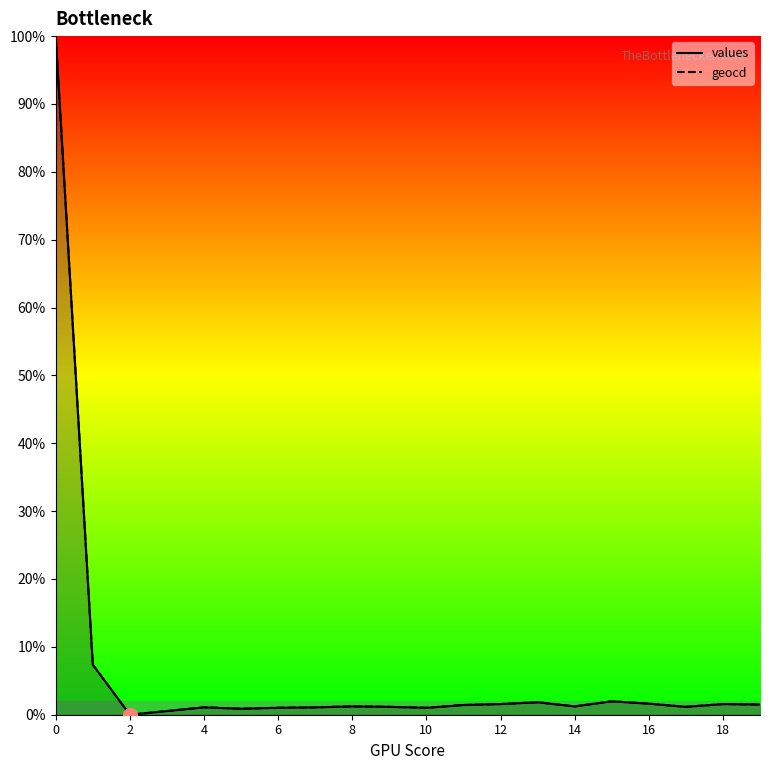

List the series in order of their peak value, lowest first.

values, geocd